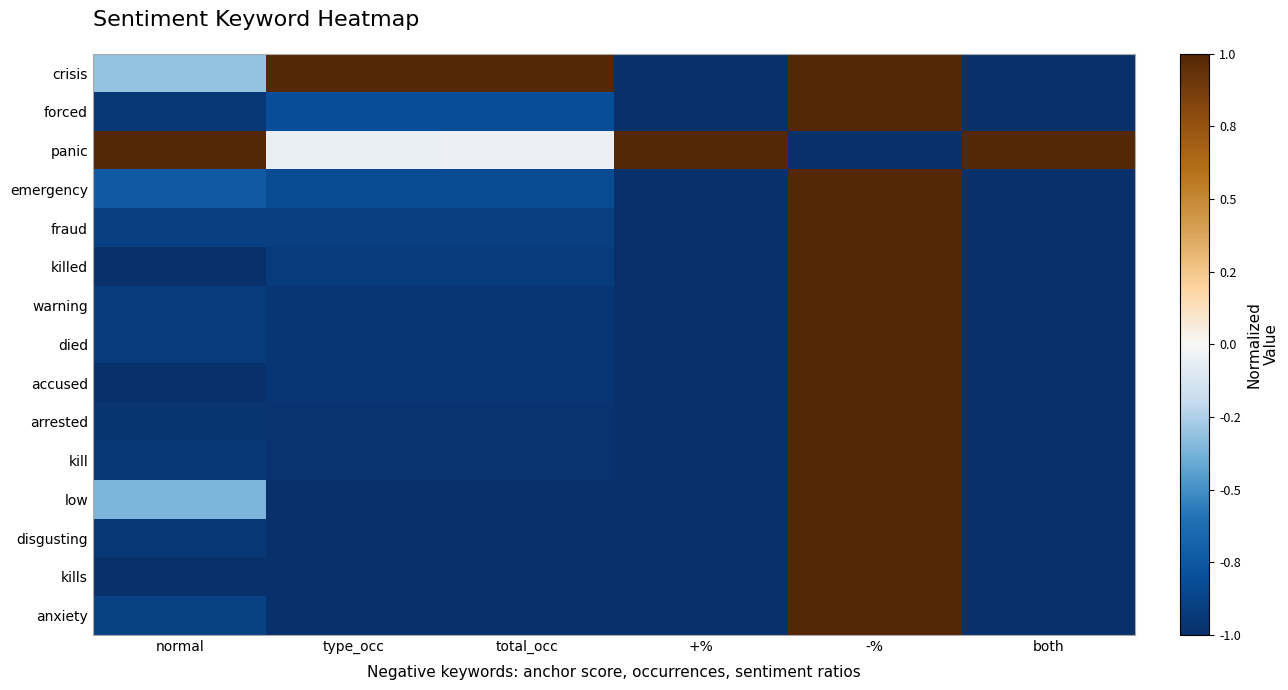

Count the number of data series in this chart.

15